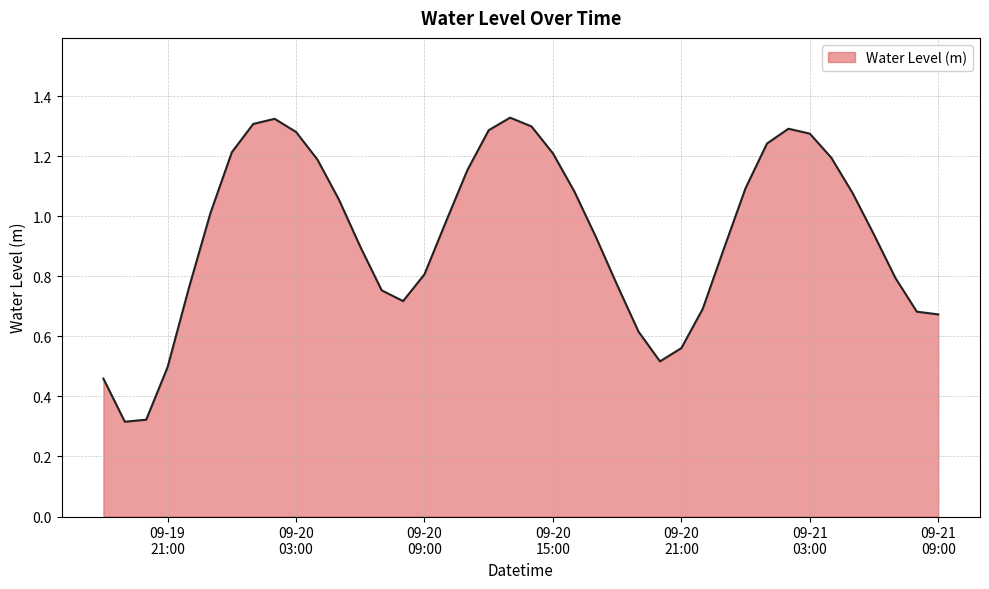

Rank the categories by value from lowest to highest.

2023-09-19 19:00:00, 2023-09-19 20:00:00, 2023-09-19 18:00:00, 2023-09-19 21:00:00, 2023-09-20 20:00:00, 2023-09-20 21:00:00, 2023-09-20 19:00:00, 2023-09-21 09:00:00, 2023-09-21 08:00:00, 2023-09-20 22:00:00, 2023-09-20 08:00:00, 2023-09-20 07:00:00, 2023-09-19 22:00:00, 2023-09-20 18:00:00, 2023-09-21 07:00:00, 2023-09-20 09:00:00, 2023-09-20 23:00:00, 2023-09-20 06:00:00, 2023-09-20 17:00:00, 2023-09-21 06:00:00, 2023-09-20 10:00:00, 2023-09-19 23:00:00, 2023-09-20 05:00:00, 2023-09-21 05:00:00, 2023-09-20 16:00:00, 2023-09-21 00:00:00, 2023-09-20 11:00:00, 2023-09-20 04:00:00, 2023-09-21 04:00:00, 2023-09-20 15:00:00, 2023-09-20 00:00:00, 2023-09-21 01:00:00, 2023-09-21 03:00:00, 2023-09-20 03:00:00, 2023-09-20 12:00:00, 2023-09-21 02:00:00, 2023-09-20 14:00:00, 2023-09-20 01:00:00, 2023-09-20 02:00:00, 2023-09-20 13:00:00